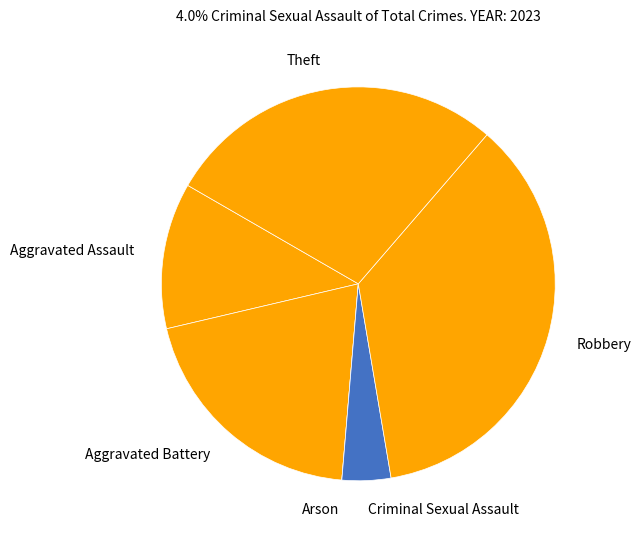

Do Robbery and Aggravated Battery together represent more than half of the pie?

Yes